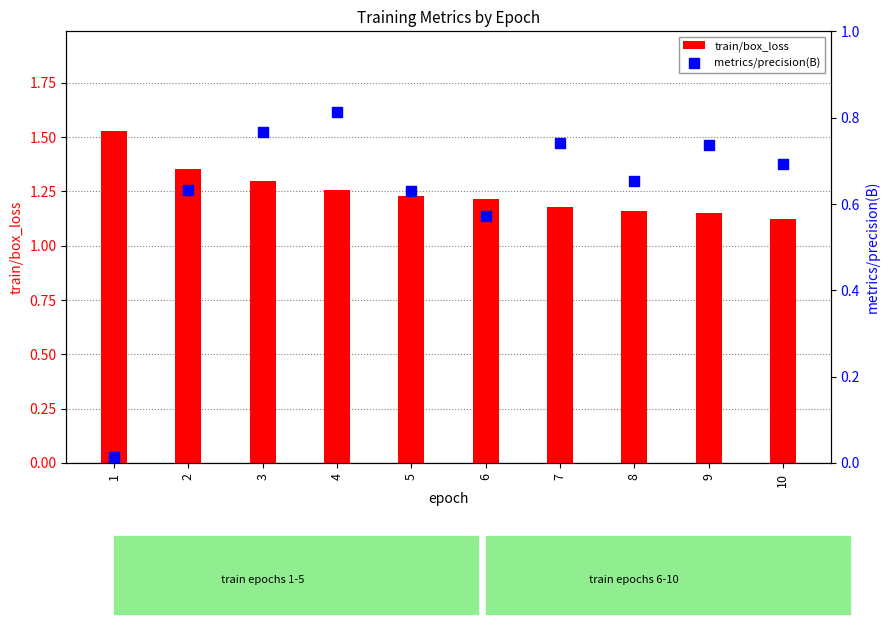

Is the value of metrics/precision(B) at 1 greater than the value of train/box_loss at 2?

No